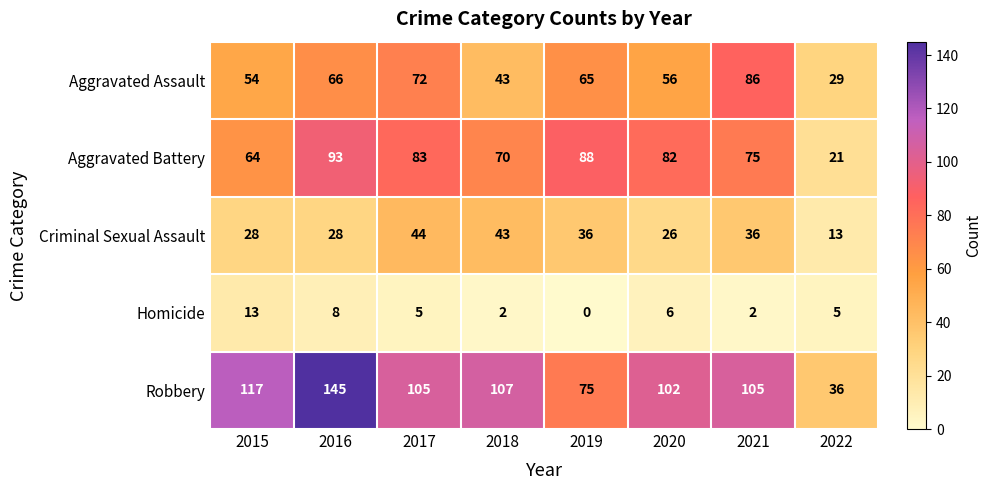

The Criminal Sexual Assault series shows 19 at 2018. True or false?

False